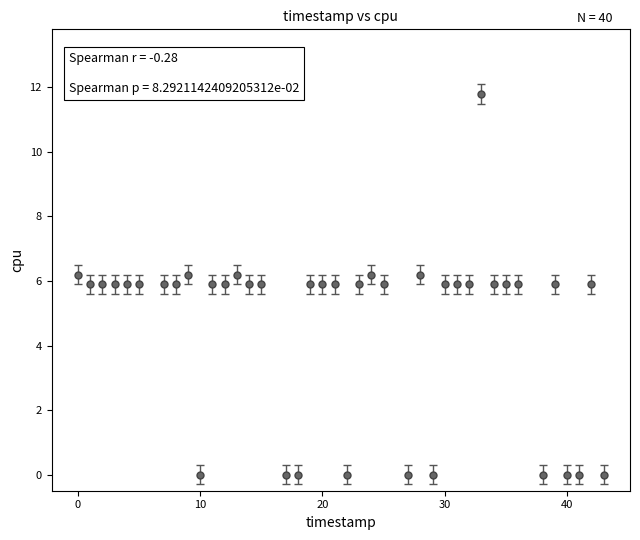

What is the value of the 20th point from the left?

5.9